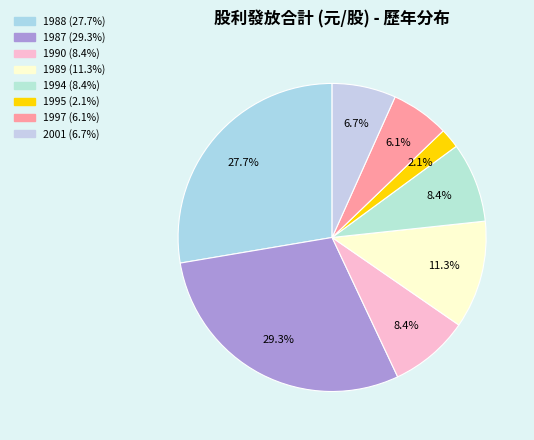

Count the number of slices in the pie.

8